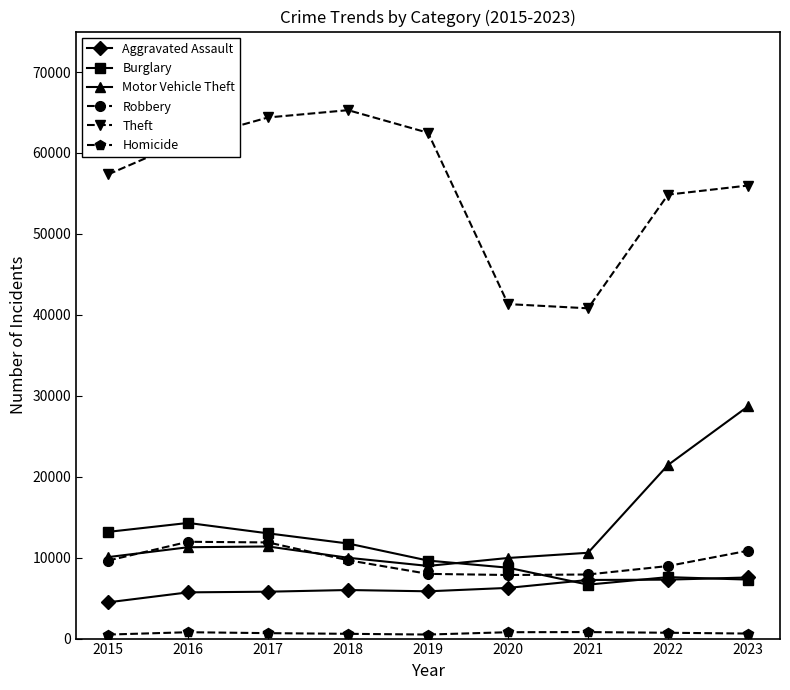

Which series has the largest total across all categories?

Theft